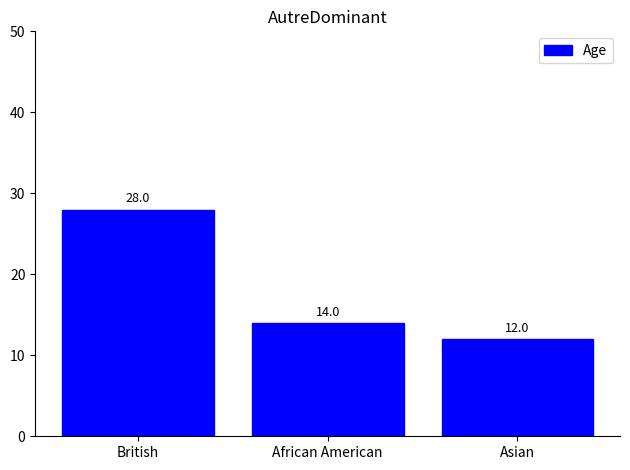

How many bars are there in total?

3